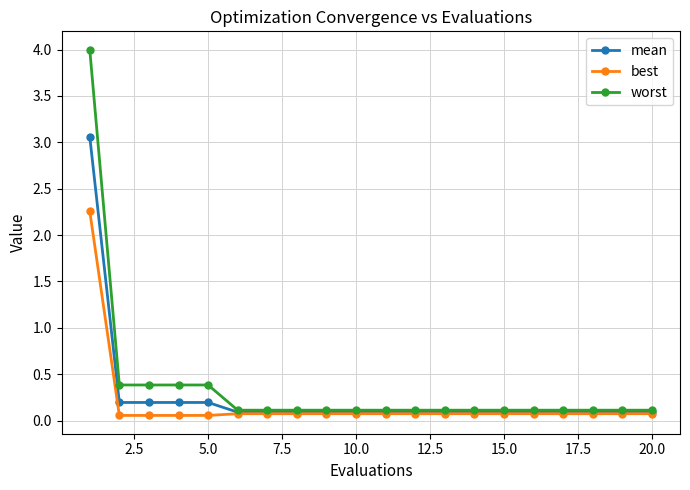

Which series has the widest spread of values?

worst